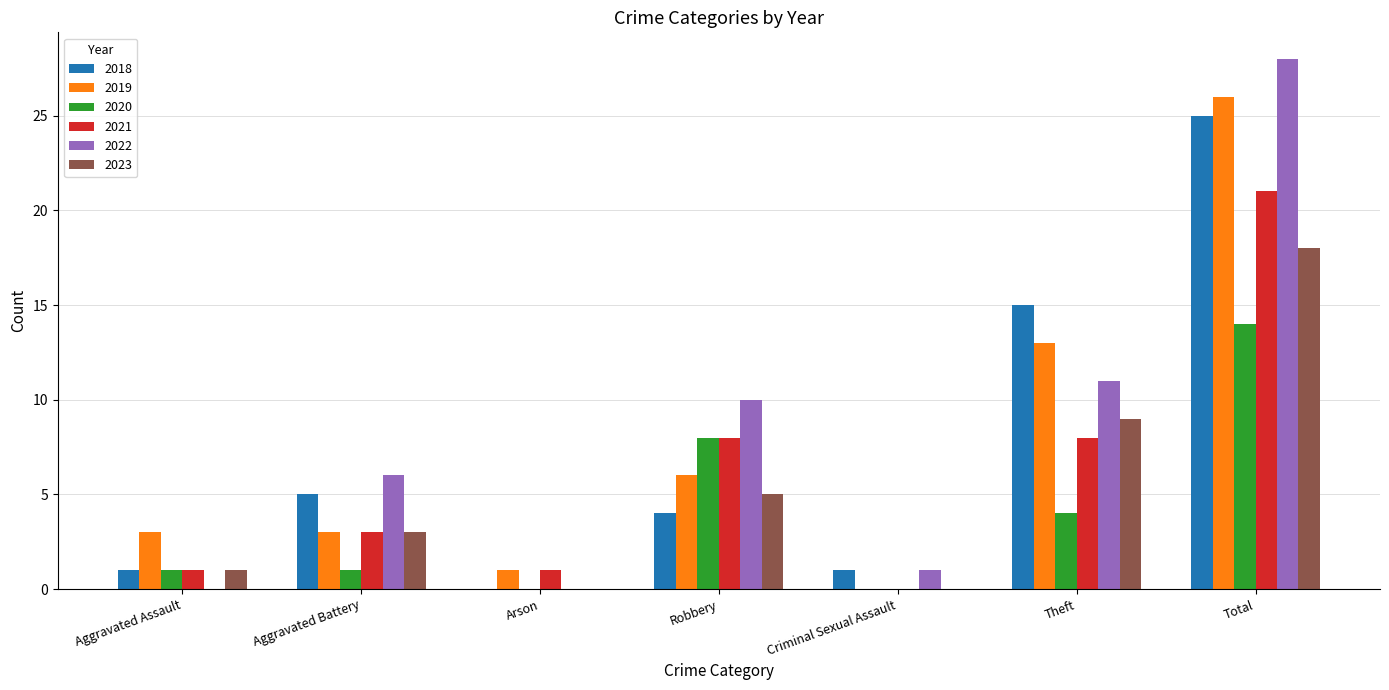

Which category has the highest value in the 2018 series?

Total